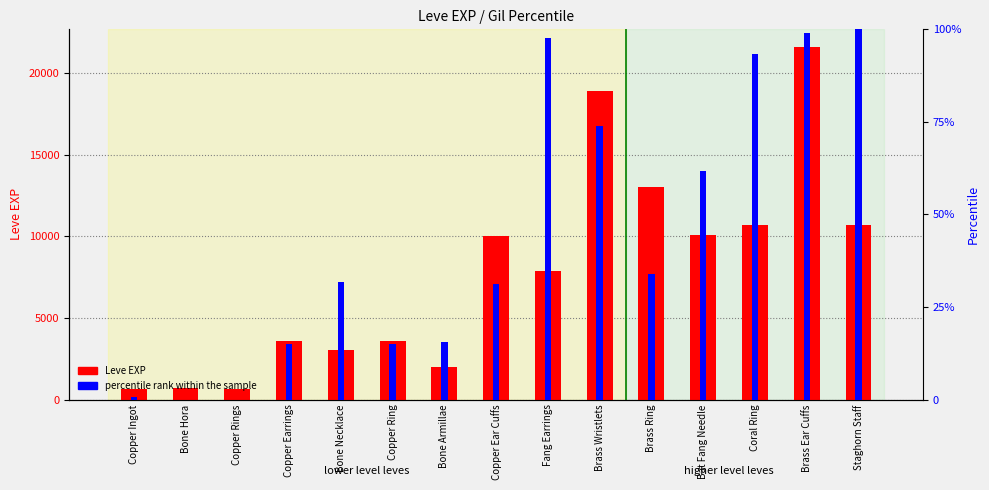

Reading right to left, what are all the values shown in this chart?

Leve EXP: 10710.0	21600.0	10710.0	10100.0	13040.0	18910.0	7880.0	9990.0	1980.0	3600.0	3040.0	3600.0	630.0	720.0	630.0
percentile rank within the sample: 100.0	98.9	93.3	61.7	33.9	73.9	97.8	31.1	15.6	15.0	31.7	15.0	0.0	0.0	0.6